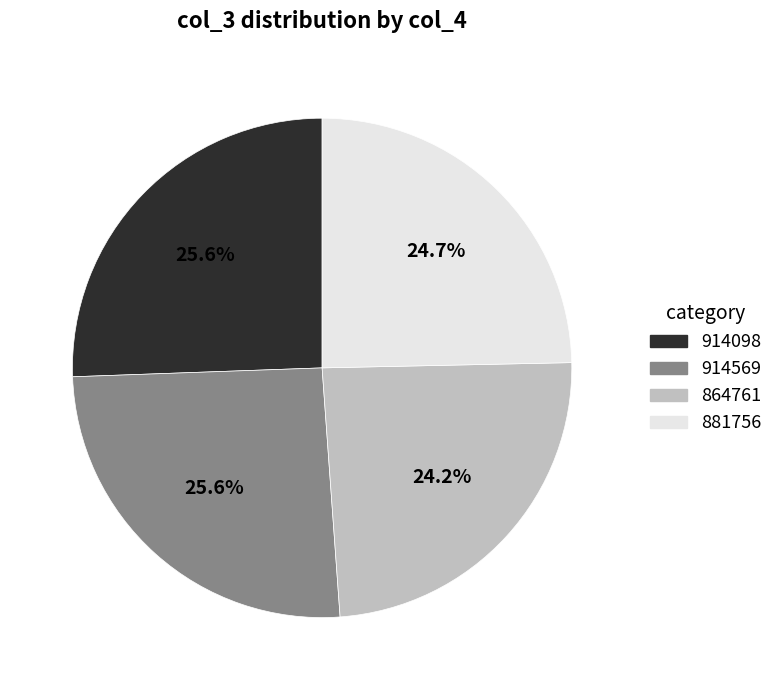

Does any single category account for the majority?

No